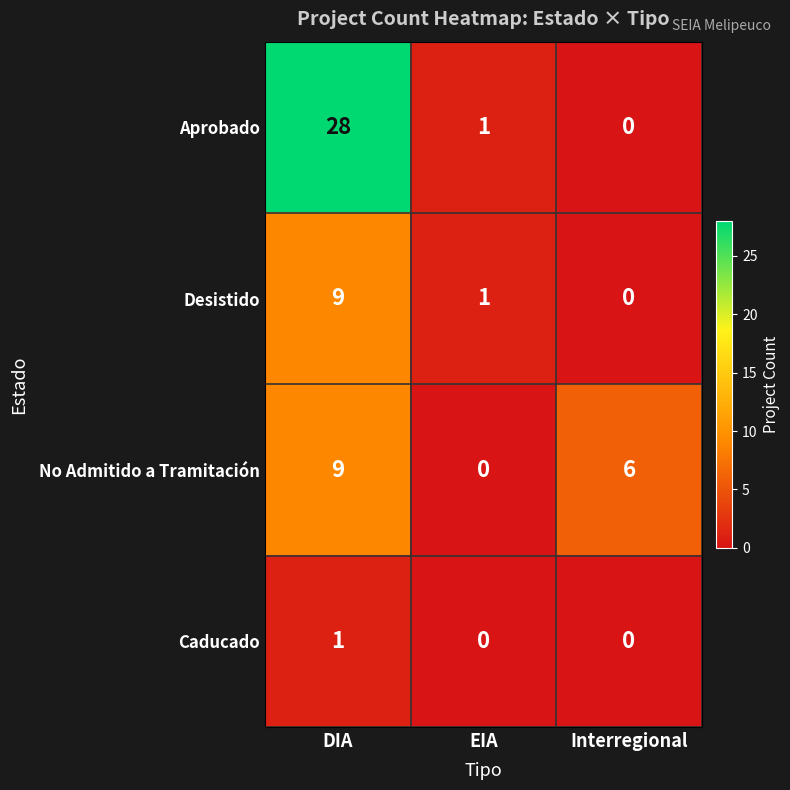

What is the average value of the Desistido series?

3